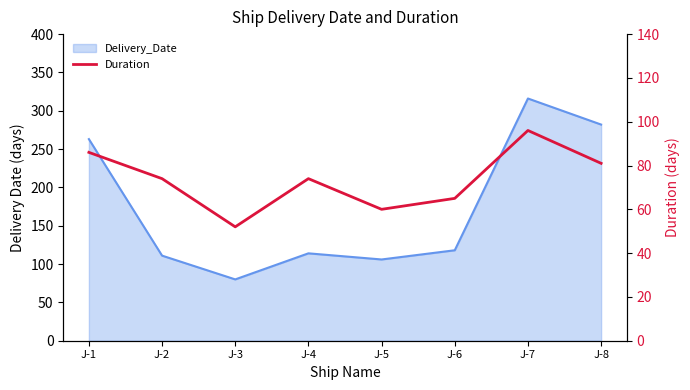

The value at J-5 is 60. True or false?

True